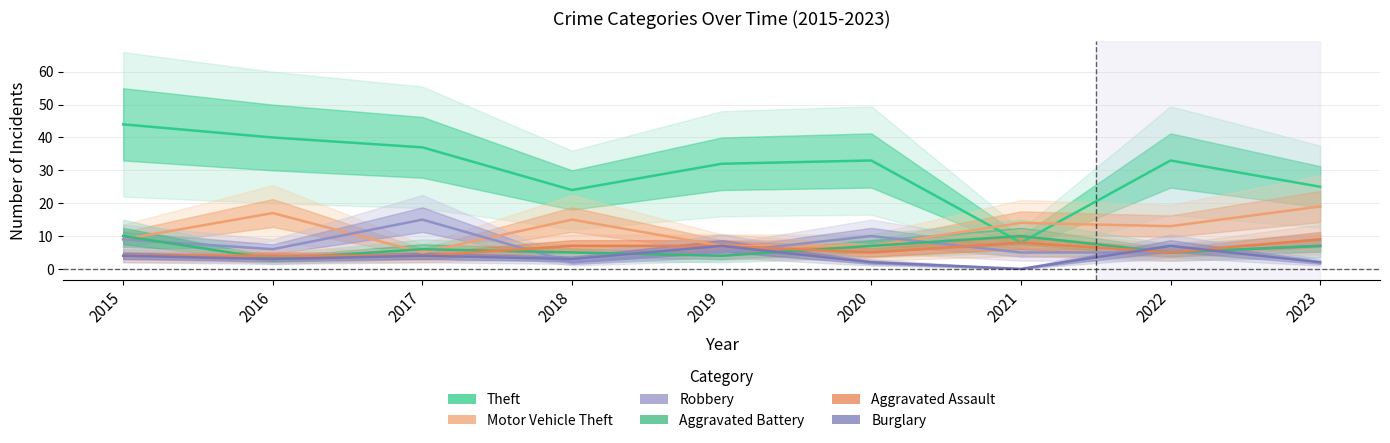

True or false: Robbery and Theft intersect in this chart.

False